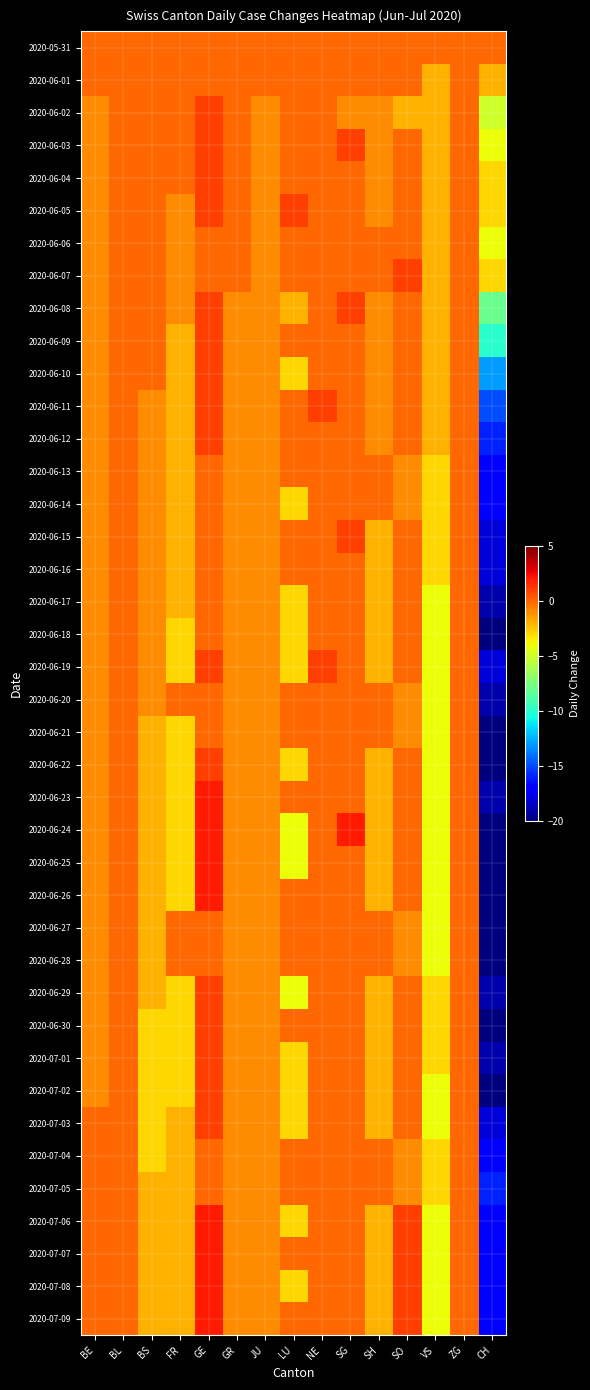

At VS, list the series in order from smallest to largest.

2020-06-17, 2020-06-18, 2020-06-19, 2020-06-20, 2020-06-21, 2020-06-22, 2020-06-23, 2020-06-24, 2020-06-25, 2020-06-26, 2020-06-27, 2020-06-28, 2020-07-02, 2020-07-03, 2020-07-06, 2020-07-07, 2020-07-08, 2020-07-09, 2020-06-13, 2020-06-14, 2020-06-15, 2020-06-16, 2020-06-29, 2020-06-30, 2020-07-01, 2020-07-04, 2020-07-05, 2020-06-01, 2020-06-02, 2020-06-03, 2020-06-04, 2020-06-05, 2020-06-06, 2020-06-07, 2020-06-08, 2020-06-09, 2020-06-10, 2020-06-11, 2020-06-12, 2020-05-31